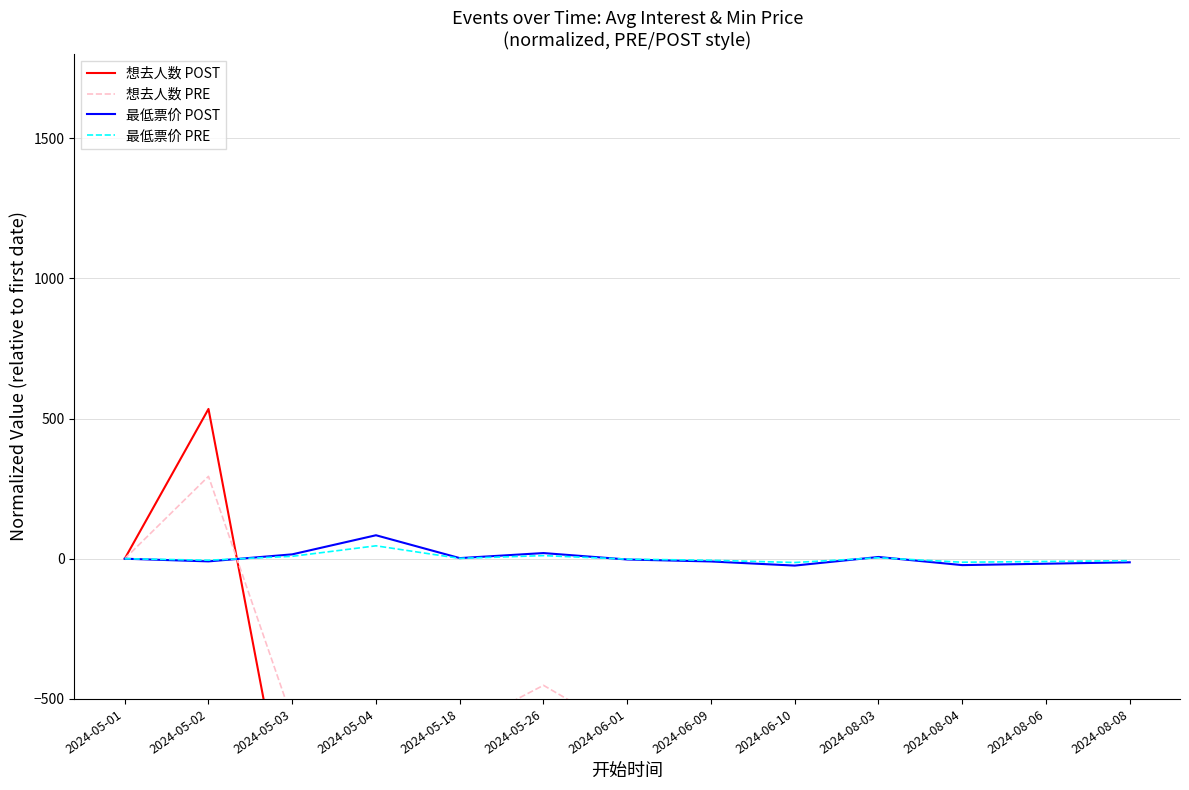

At which label is 最低票价 POST closest to 29?

2024-05-26